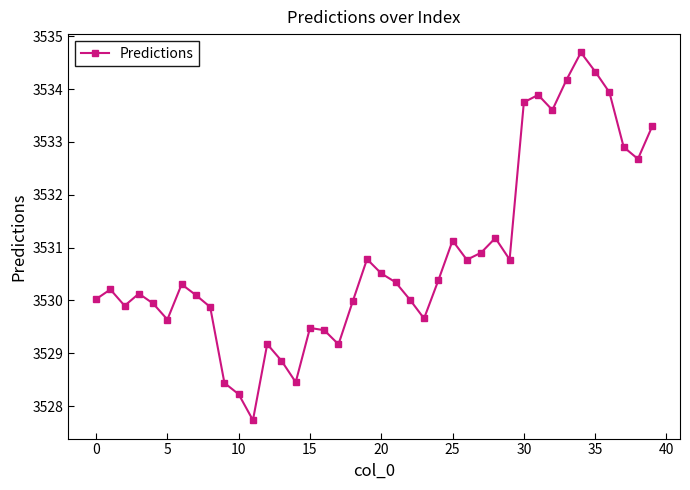

What is the maximum value shown in the chart?

3534.7